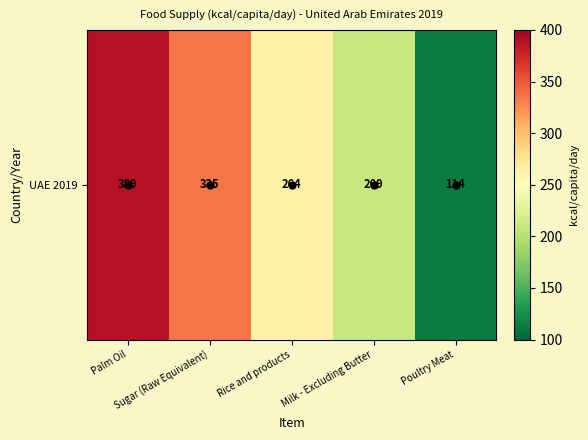

What is the difference between the maximum and minimum values?

275